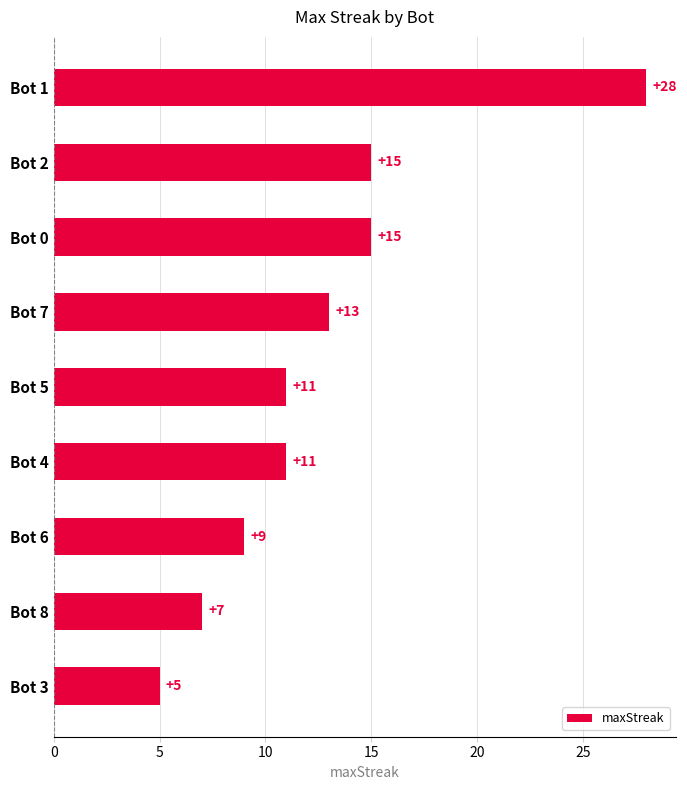

What is the difference between the second highest and minimum values?

10